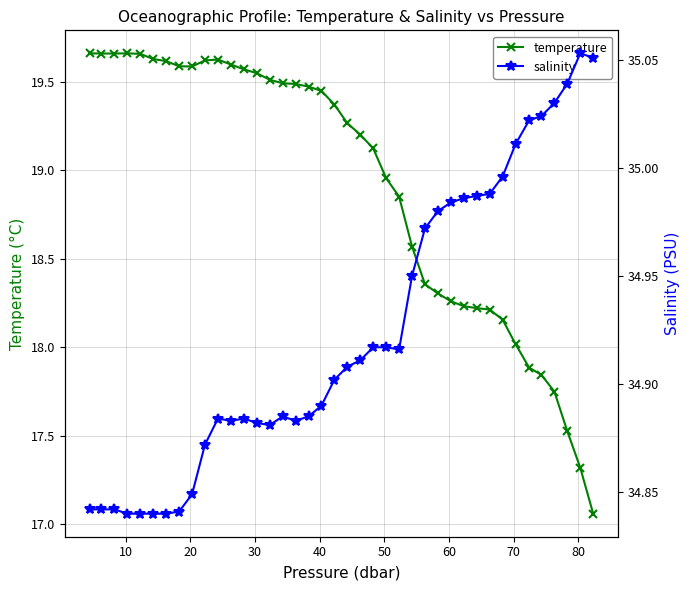

Which series has the largest range (max minus min)?

temperature